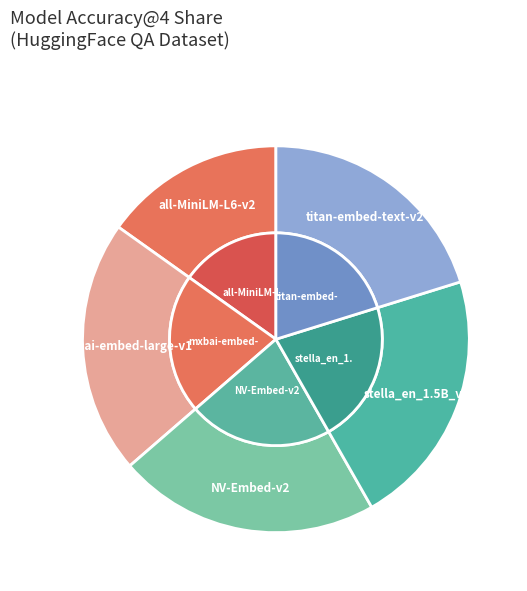

To the nearest percent, what percentage of the pie is sentence-transformers/all-MiniLM-L6-v2?

15%